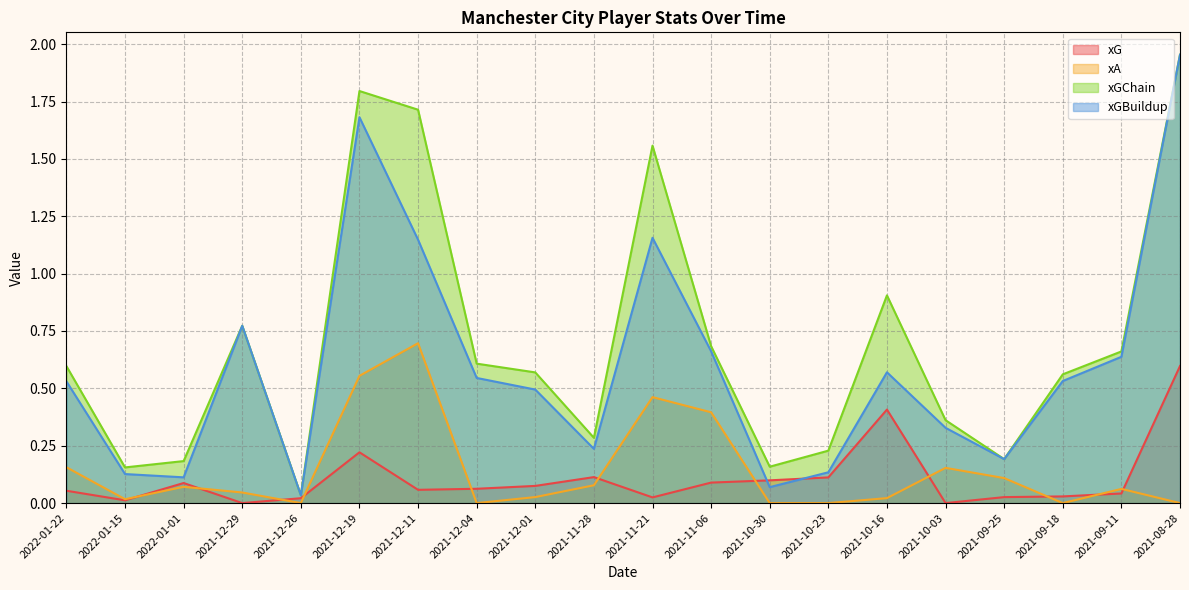

How many interior local valleys does the xG series have?

5